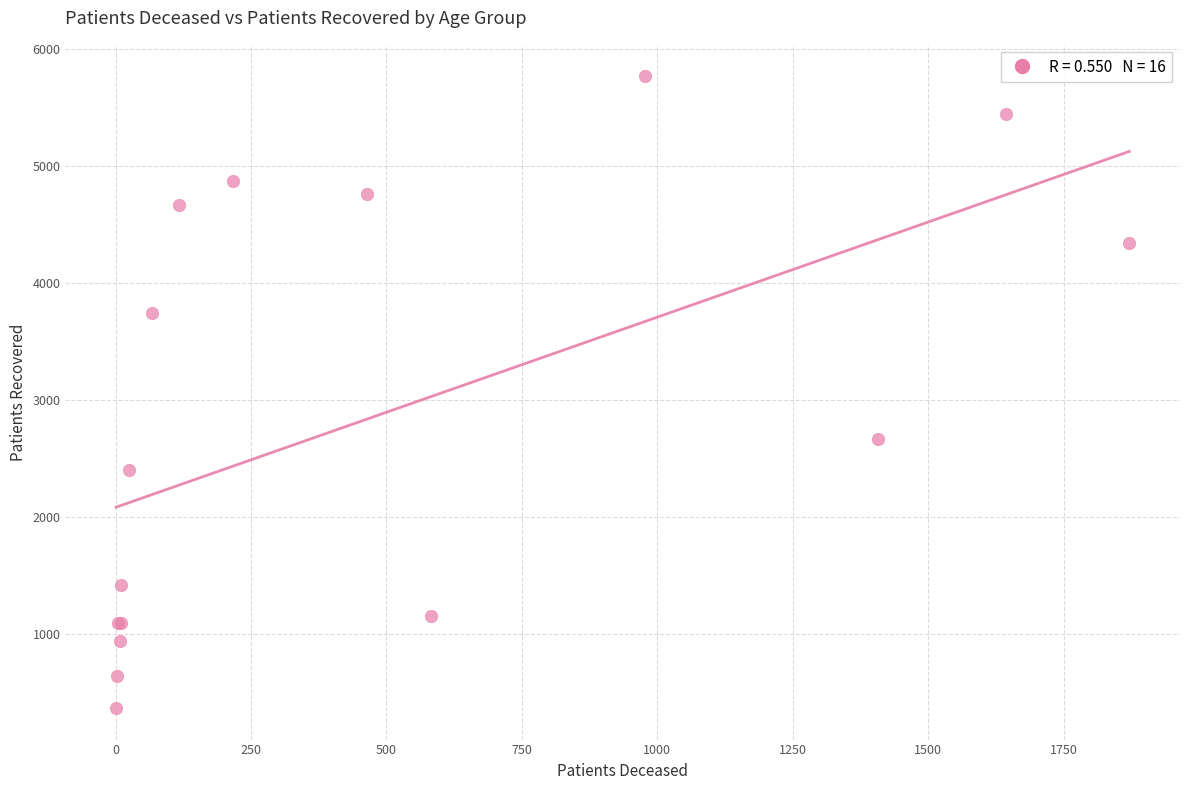

What Y value in the scatter plot is closest to 3066?

2667